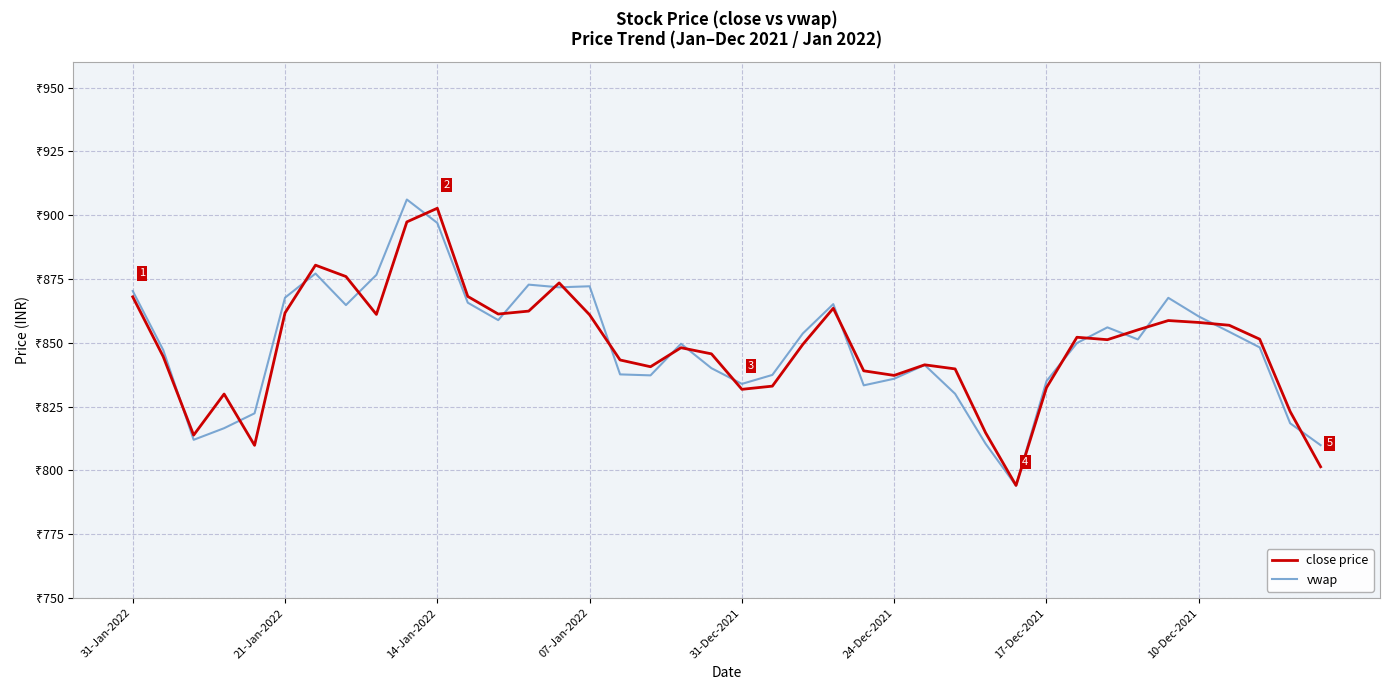

Is this an area chart (filled region under the line)?

No